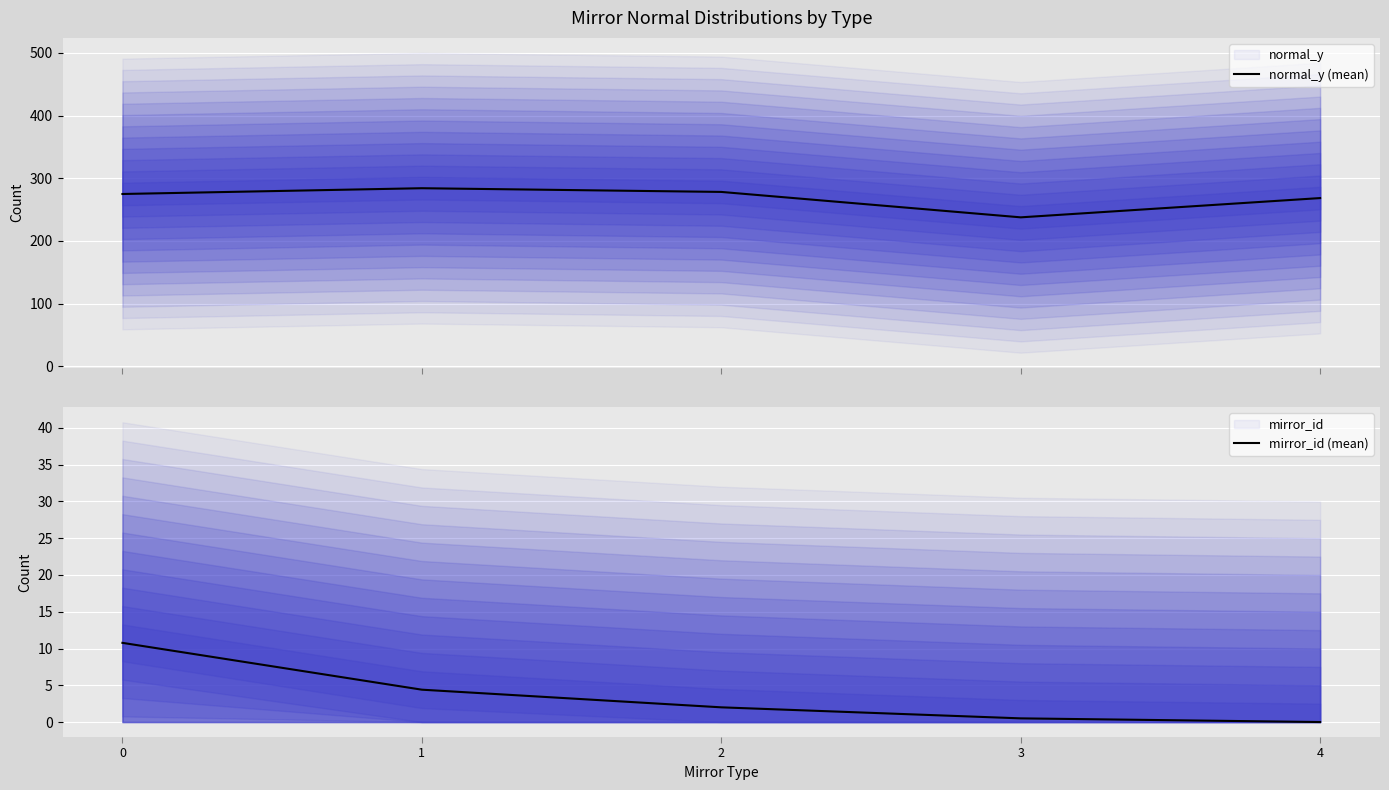

At how many categories does at least one series exceed 174?

5